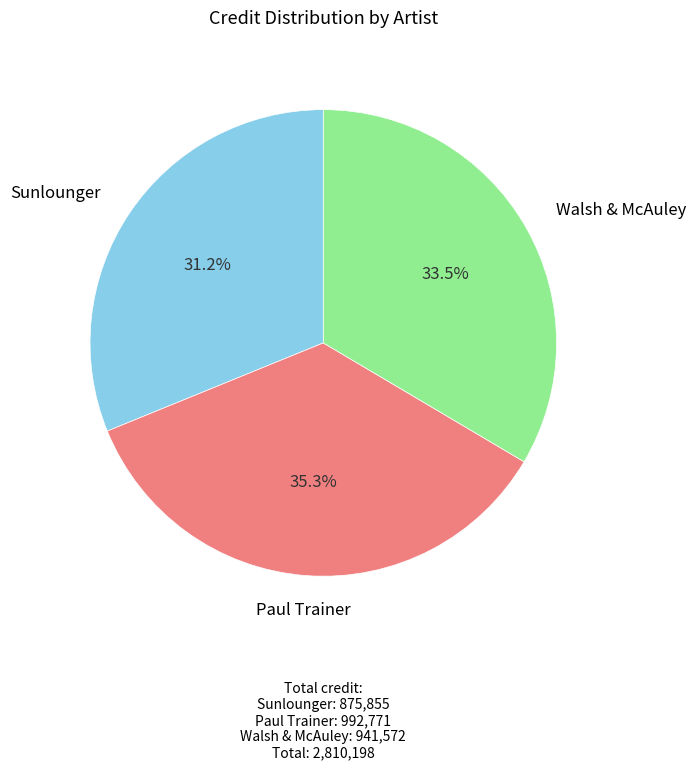

Is there a majority slice in this chart?

No